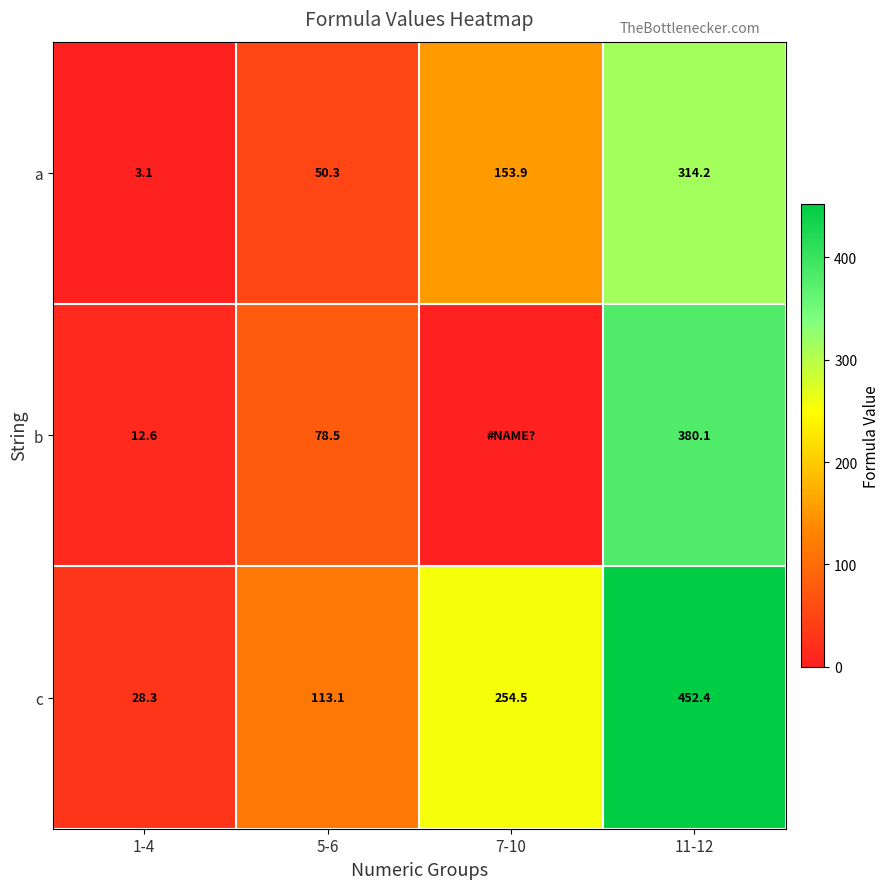

Is the value of c at 1-4 greater than the value of b at 1-4?

Yes